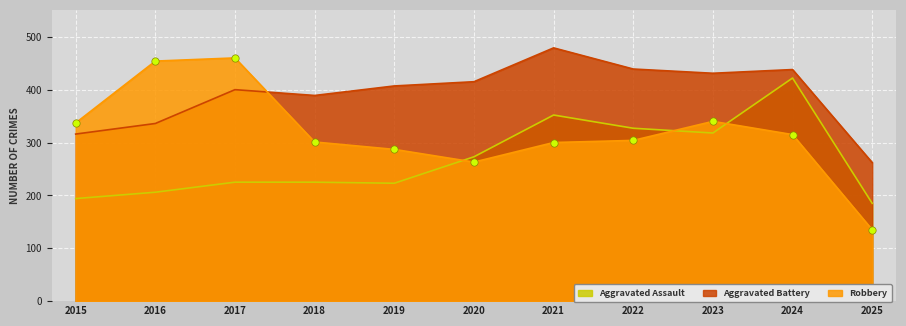

Which series has the largest Y range (max minus min)?

Robbery